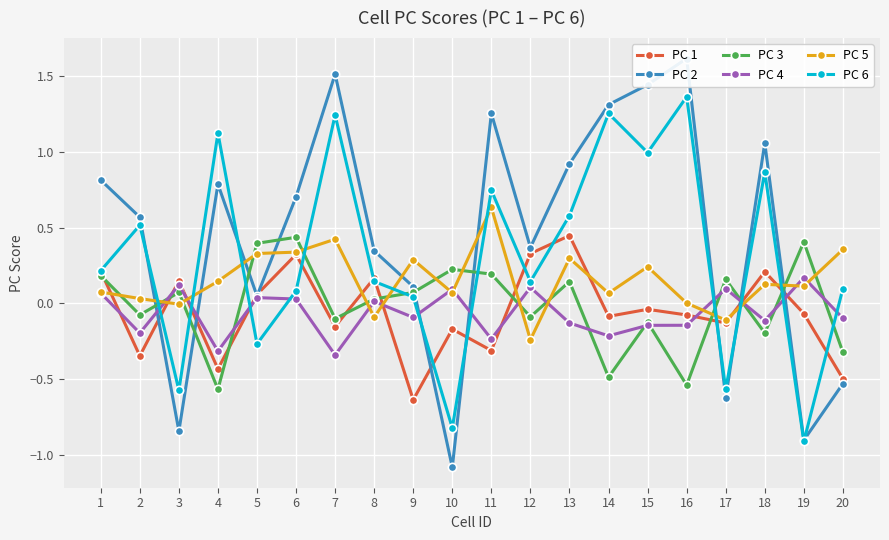

What is the minimum value shown in the chart?

-1.1